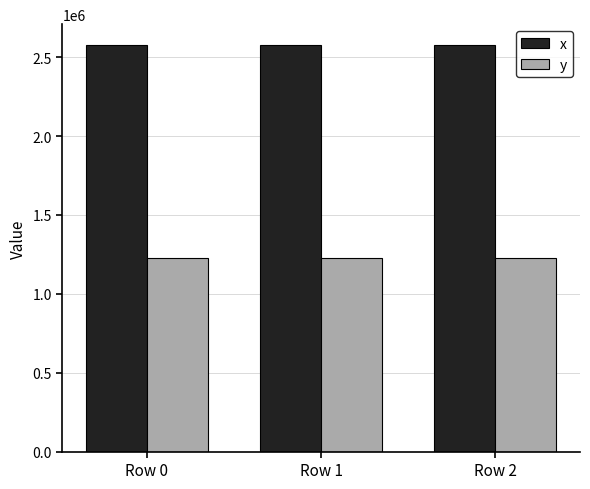

What is the lowest value of the x series?

2580199.9